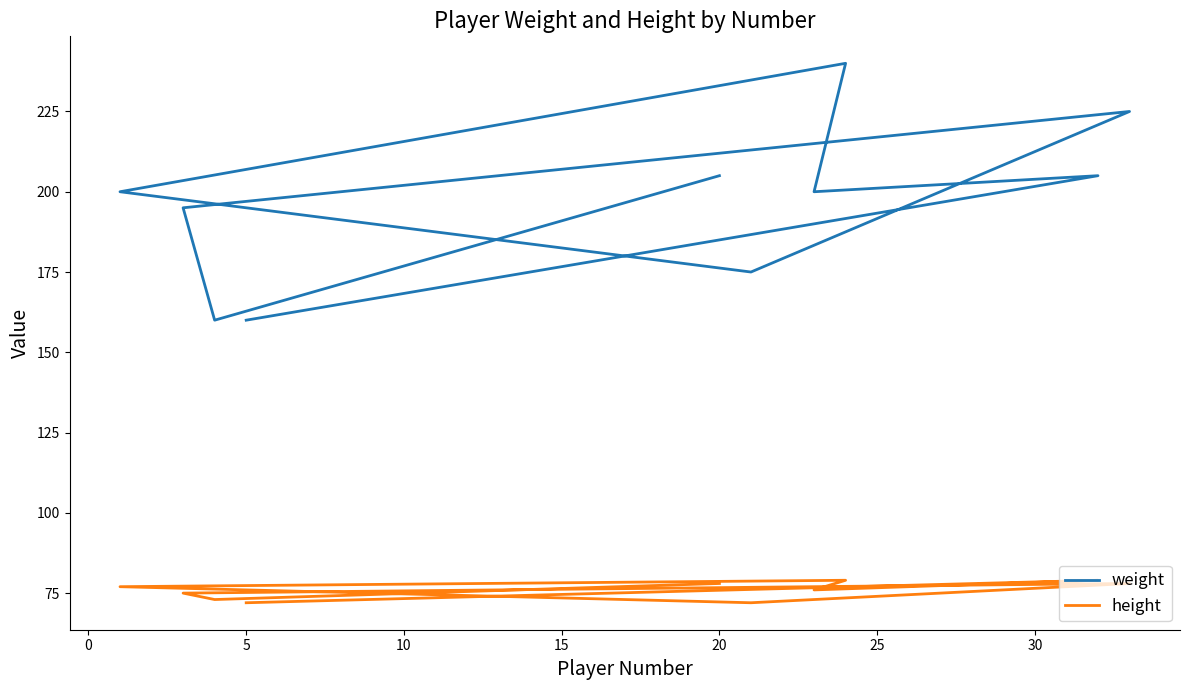

How many data points in weight are less than 200?

4